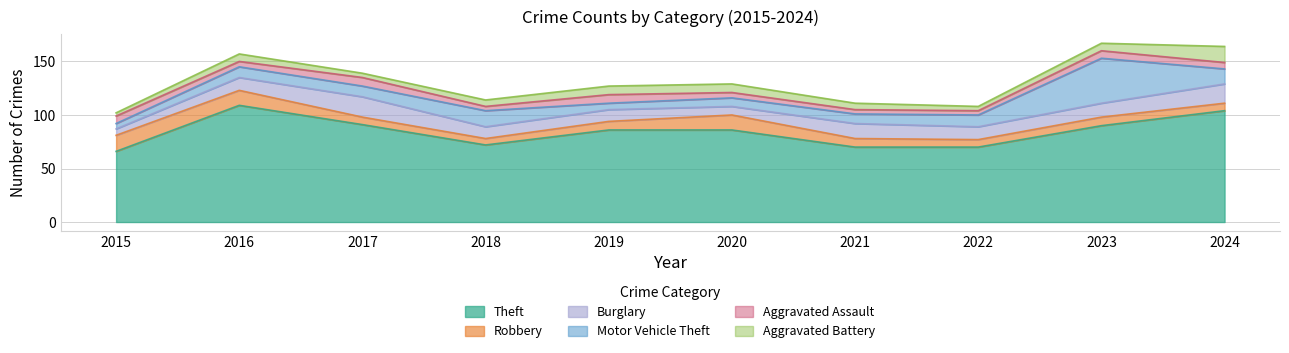

What is the value of the Aggravated Battery point at the 9th from the left?

7